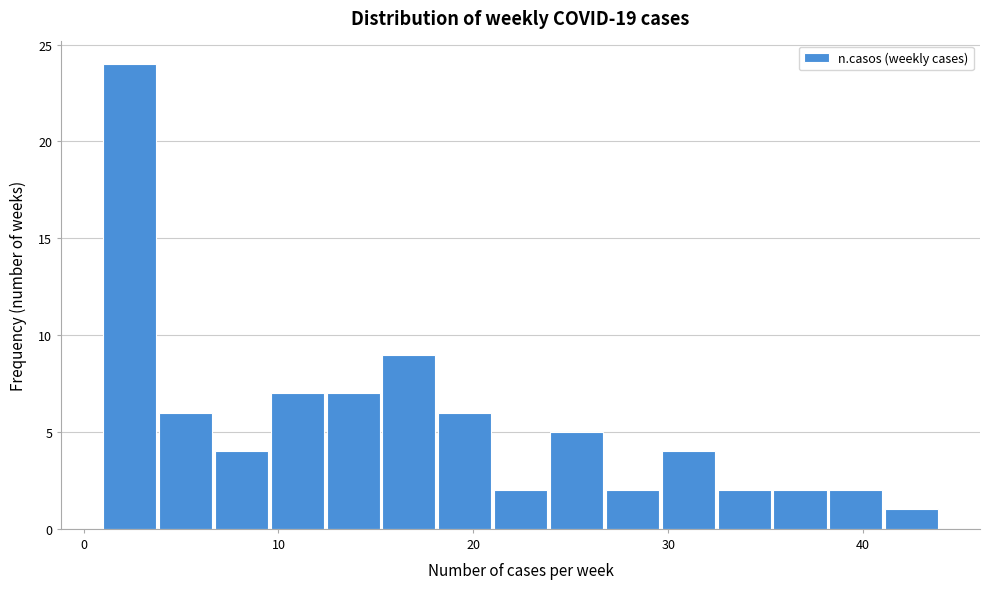

Around what value on the x-axis is the tallest bar? Give the approximate position of its centre, as read against the axis.

2